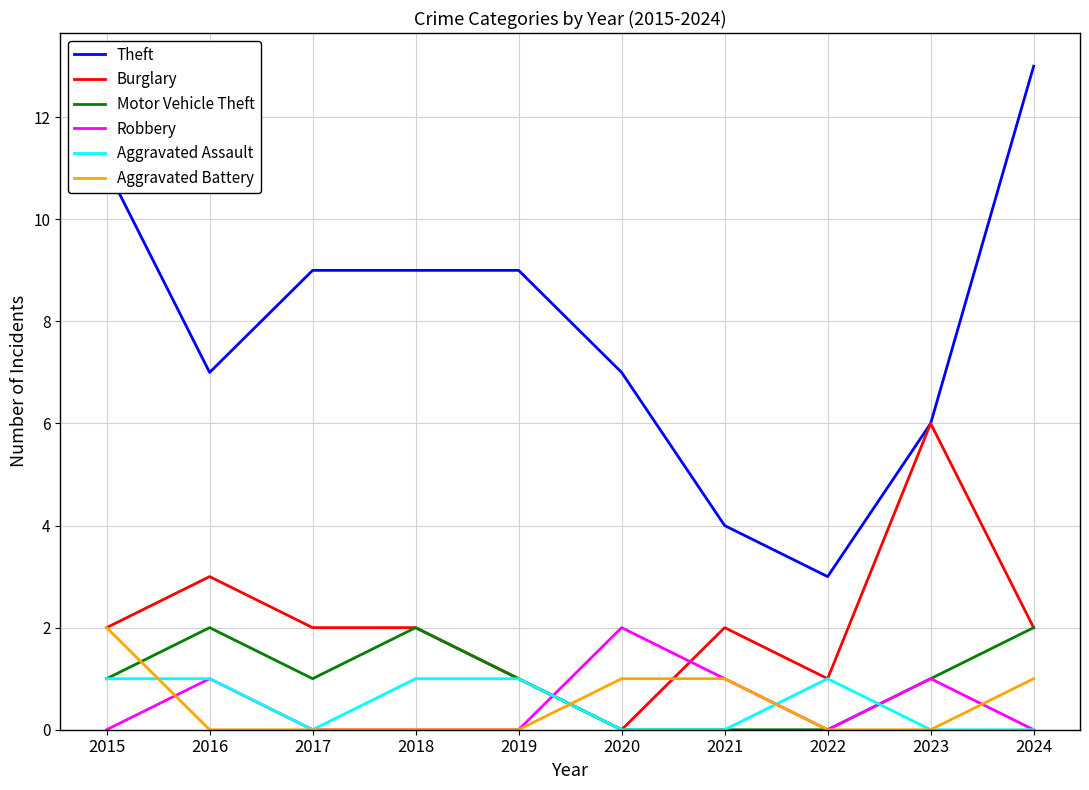

What is the approximate value of Theft at 2024?

13